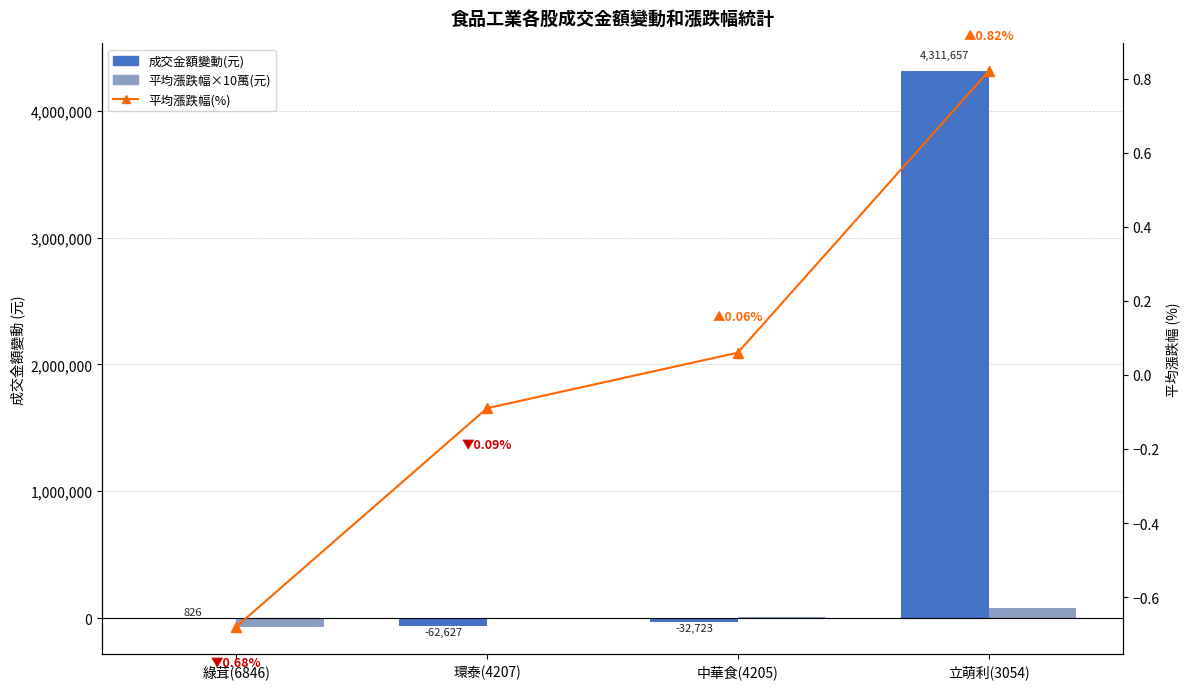

Is it true that 平均漲跌幅(%) equals -0.1 at 環泰(4207)?

True